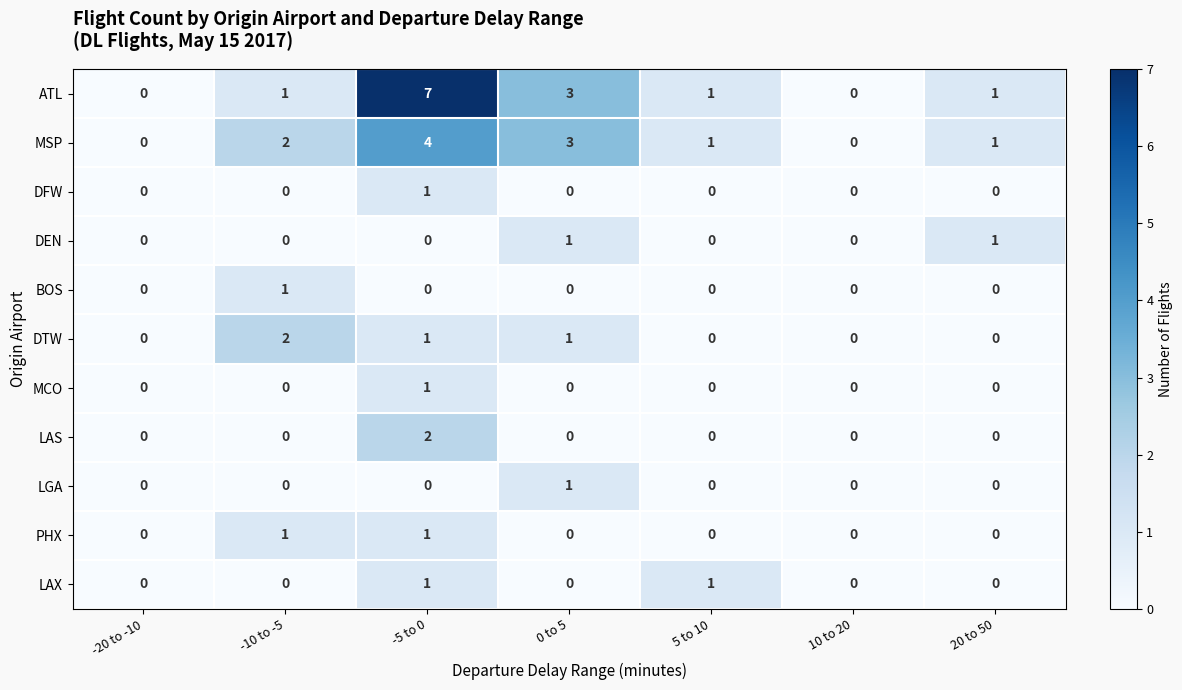

How many MSP values are between 0 and 3?

6